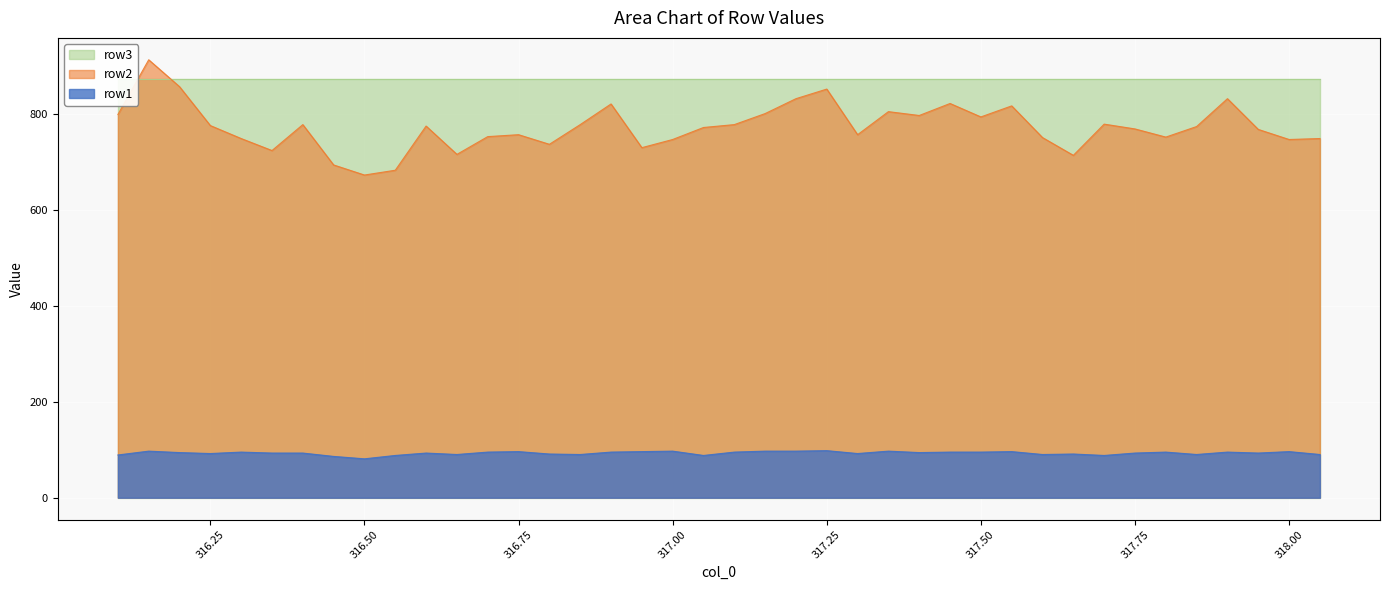

True or false: row1 has a value of 98 at 317.25.

True